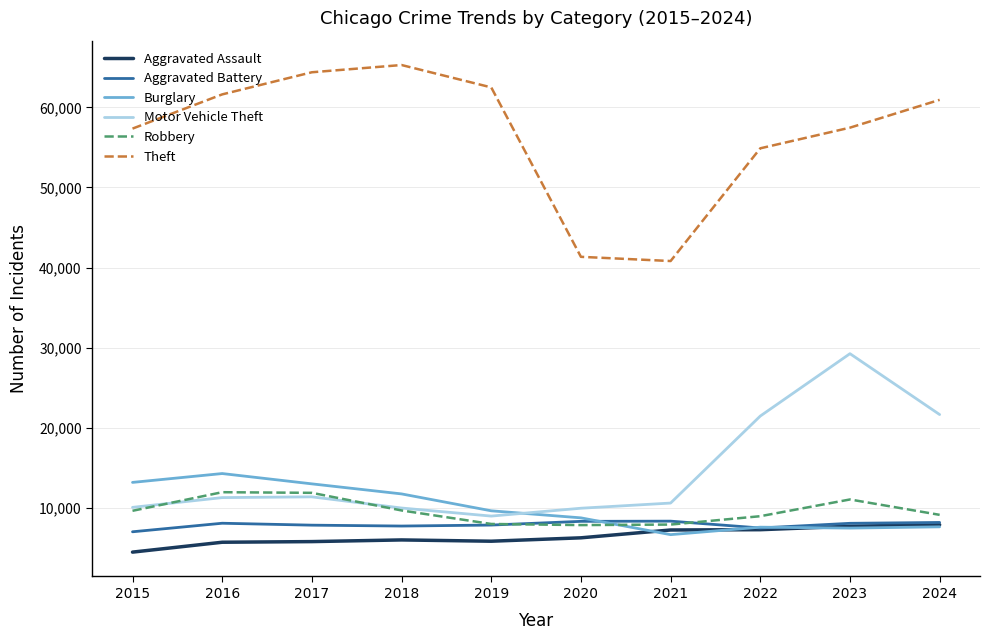

What is the maximum value for Motor Vehicle Theft?

29254